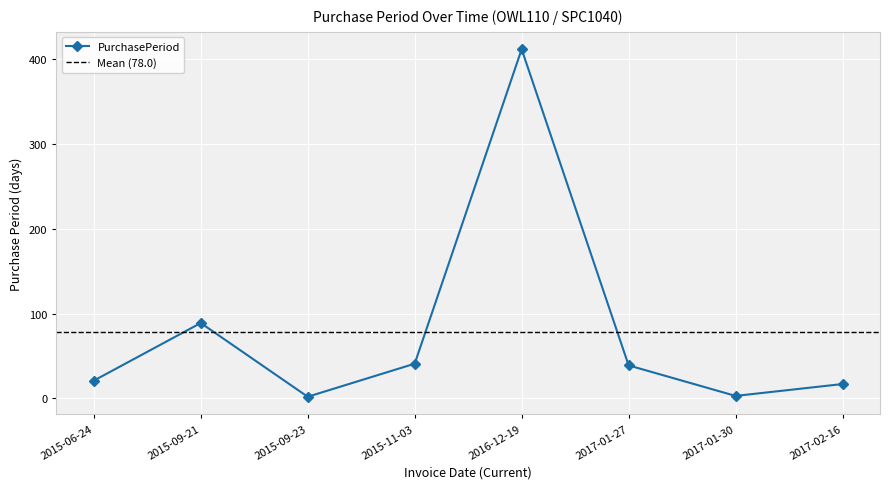

What value does the data have at 2015-06-24, to the nearest 10?

20